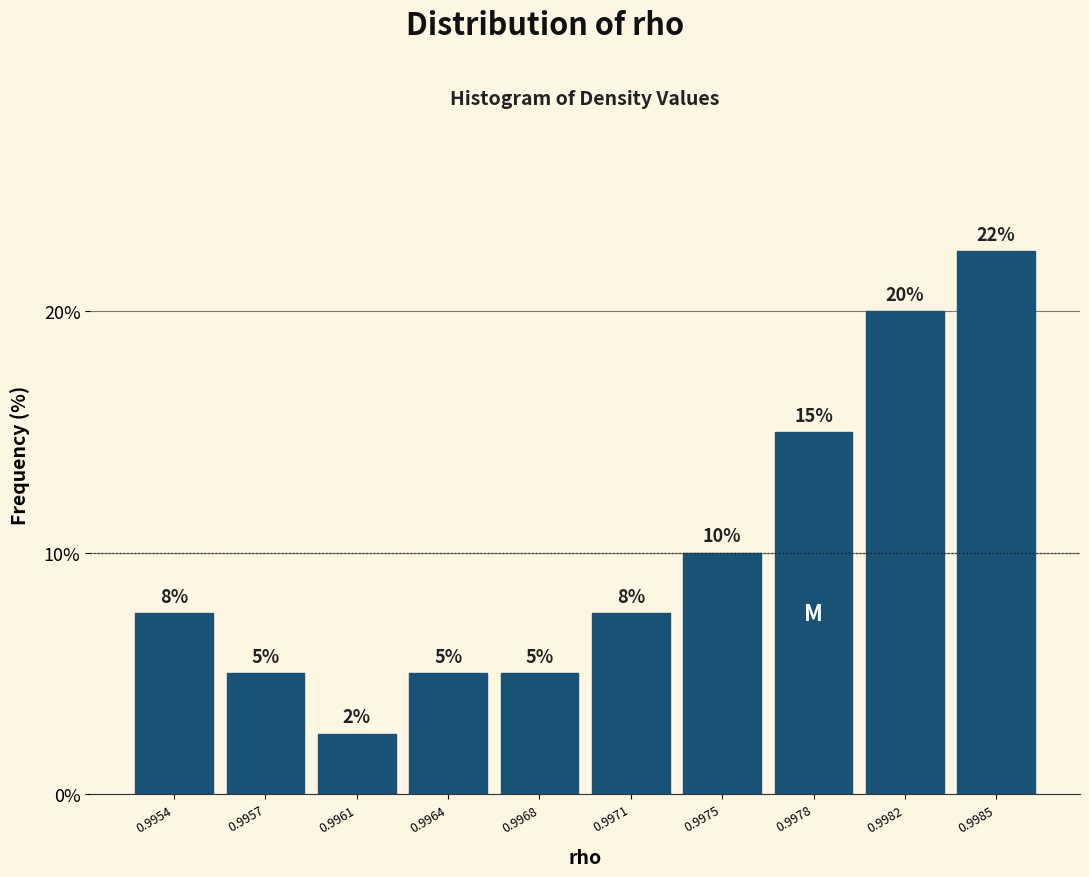

What is the greatest value displayed?

22.5